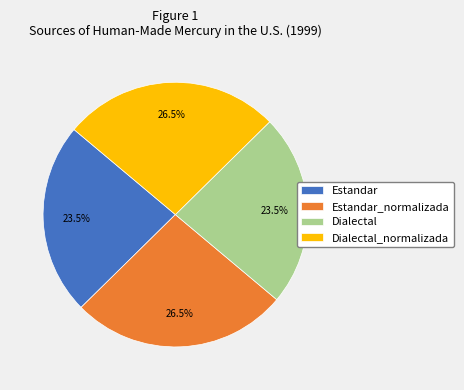

Which has a higher value, Dialectal_normalizada or Estandar?

Dialectal_normalizada